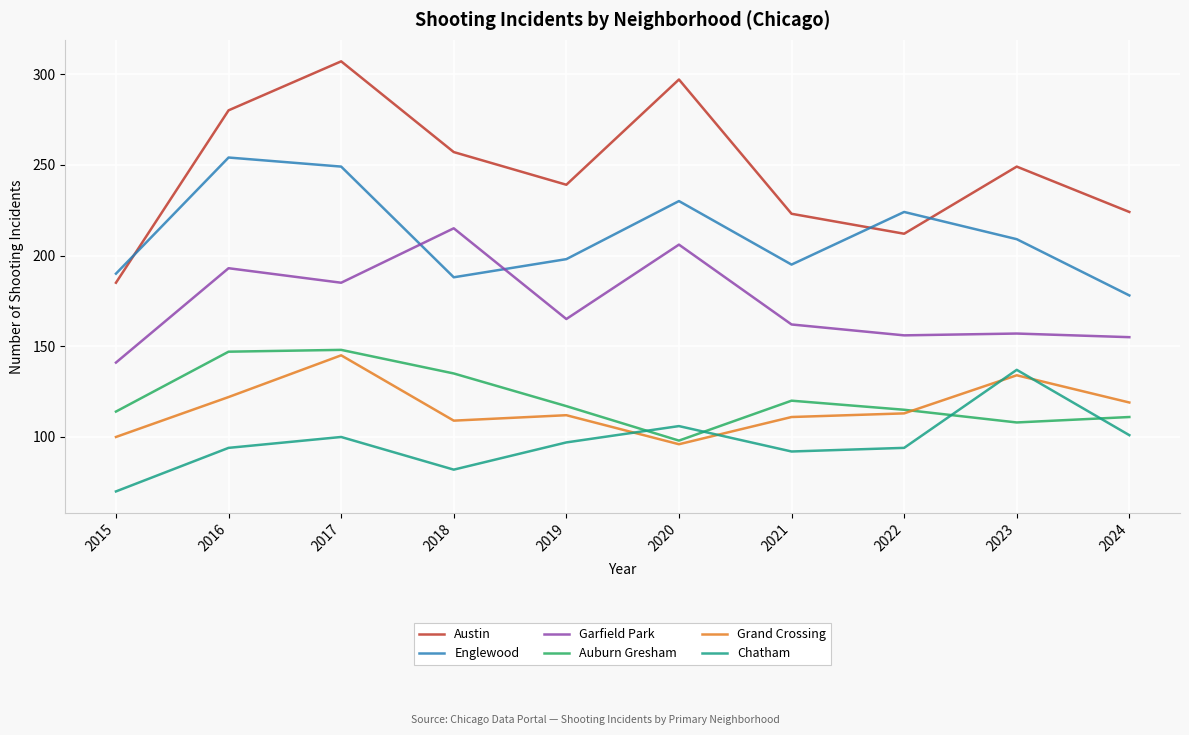

Read the Auburn Gresham value at 2023, to the nearest 5.

110